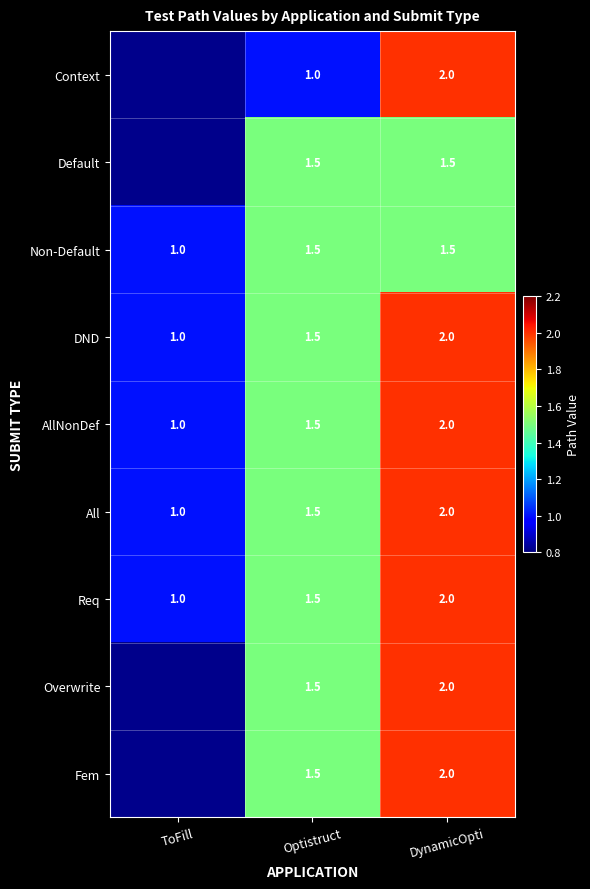

What is the spread (max minus min) of values at DynamicOpti?

0.5